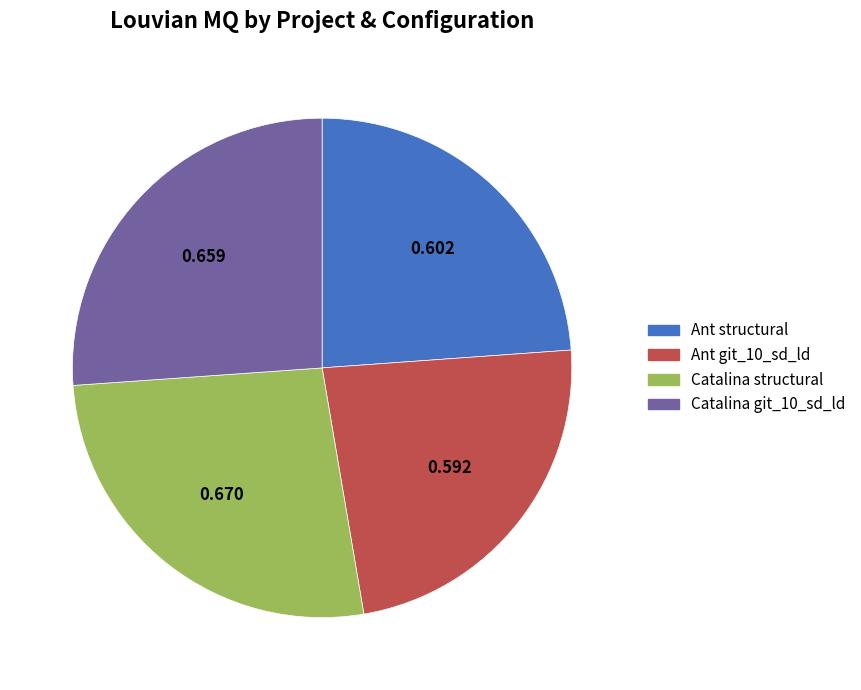

Does any single category account for the majority?

No